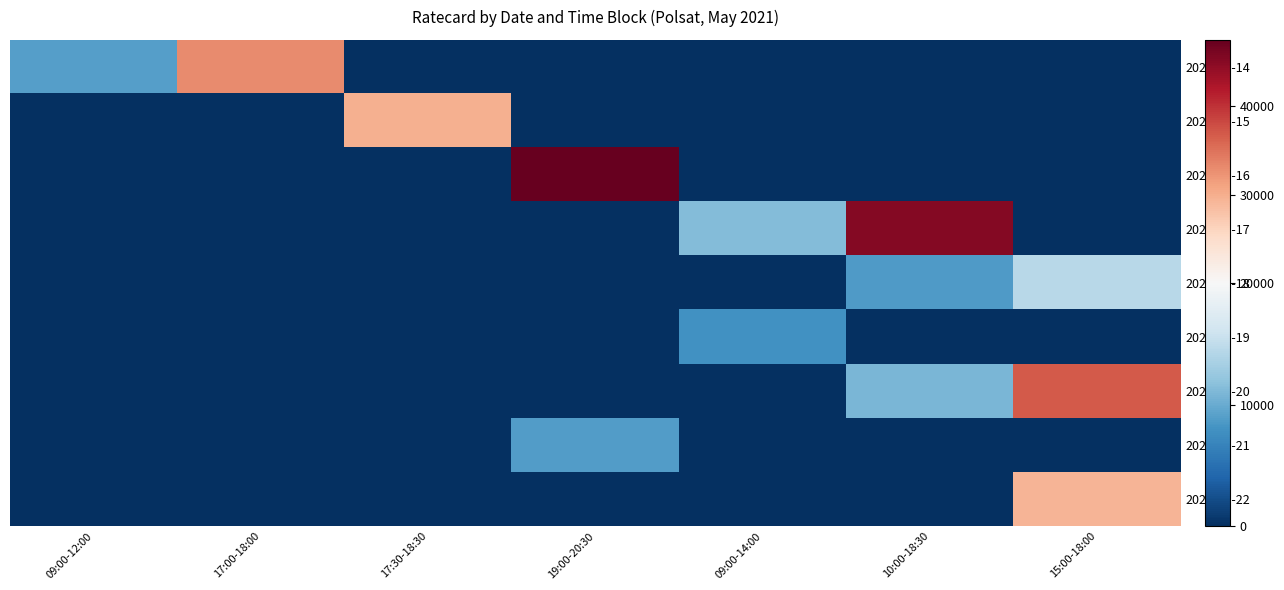

At which category is the sum across all series the highest?

15:00-18:00